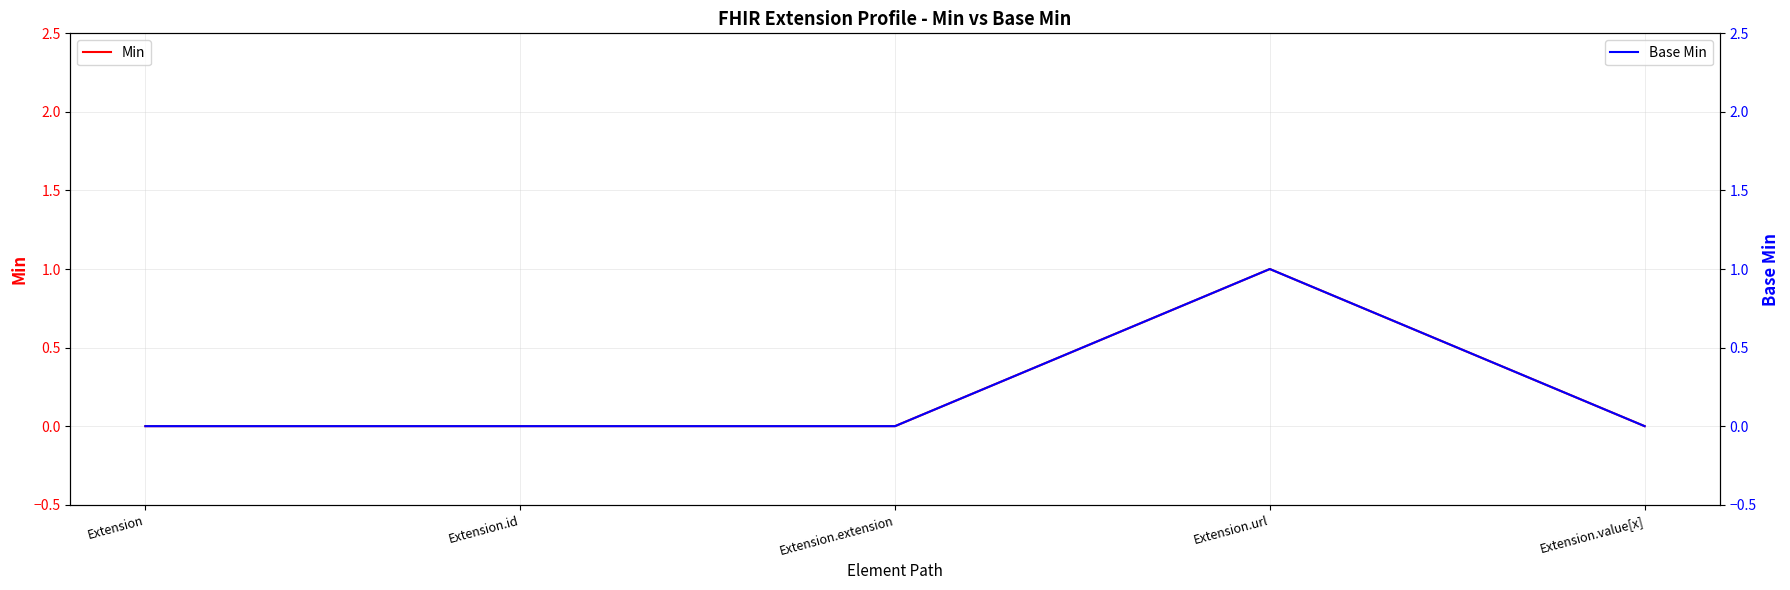

At how many categories does at least one series exceed 0?

1